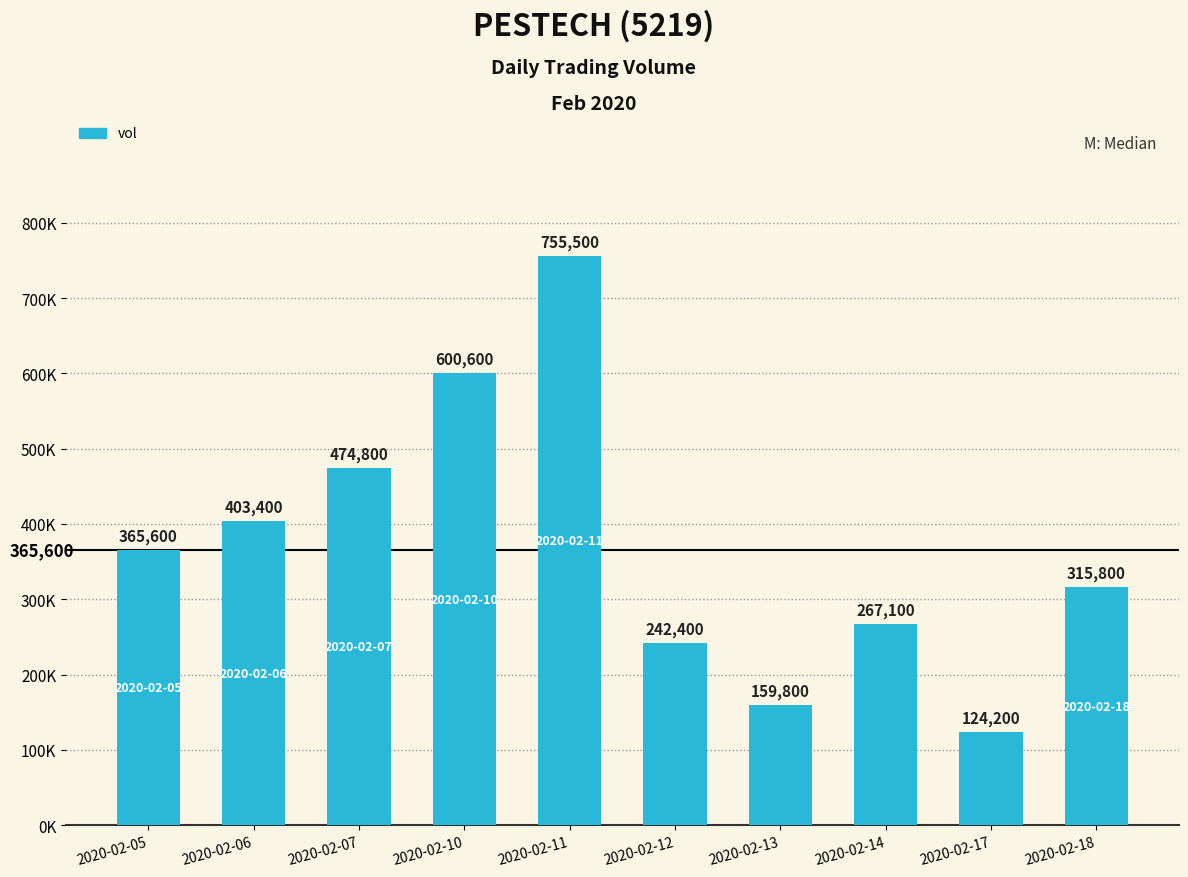

Does the chart contain any negative values?

No